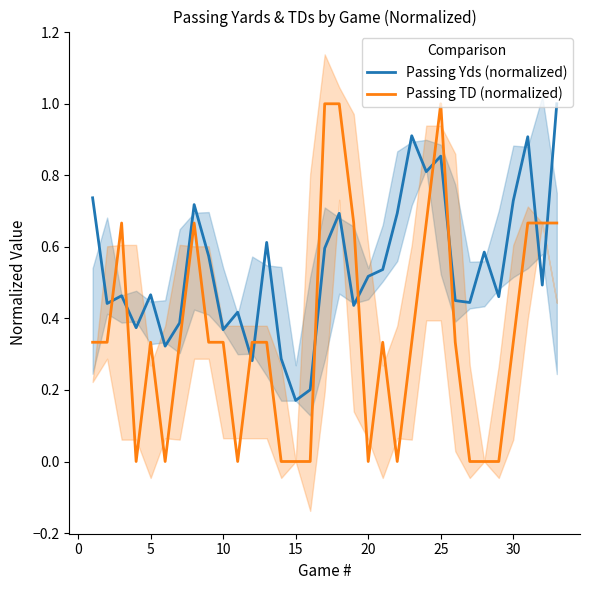

Rank the series by their maximum value, from lowest to highest.

Passing Yds (normalized), Passing TD (normalized)